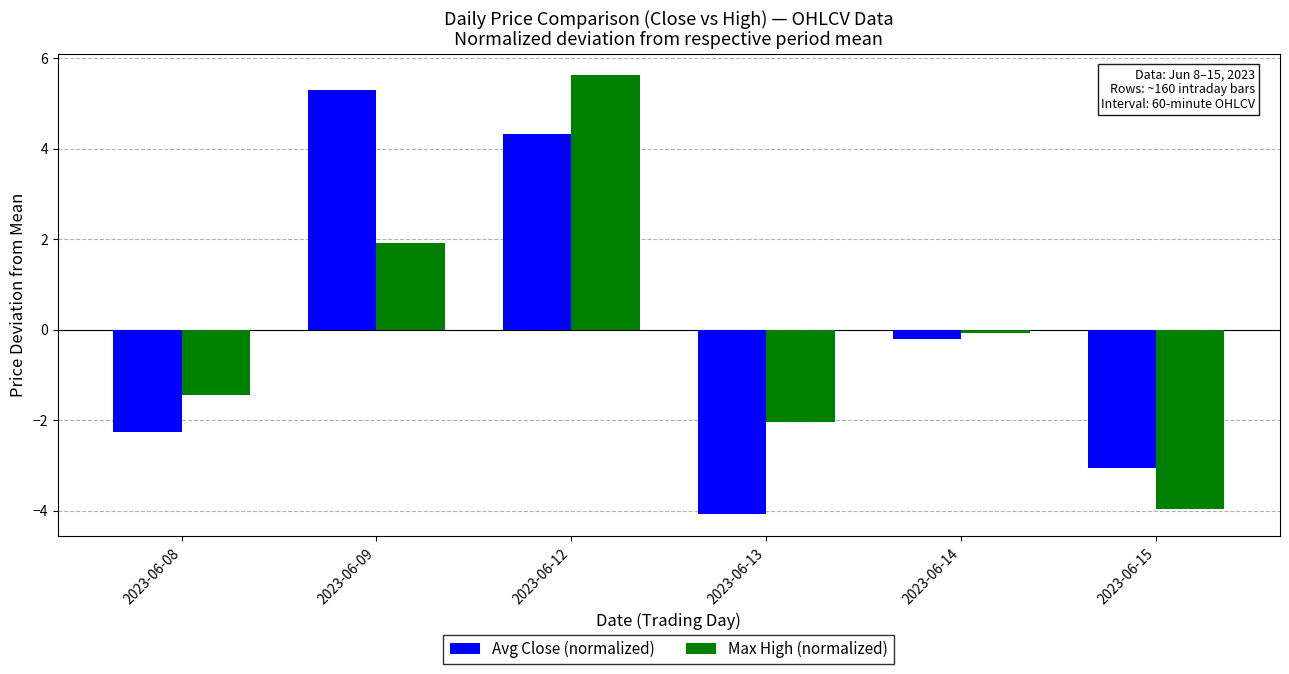

List the labels in order of Max High (normalized) value, smallest first.

2023-06-15, 2023-06-13, 2023-06-08, 2023-06-14, 2023-06-09, 2023-06-12